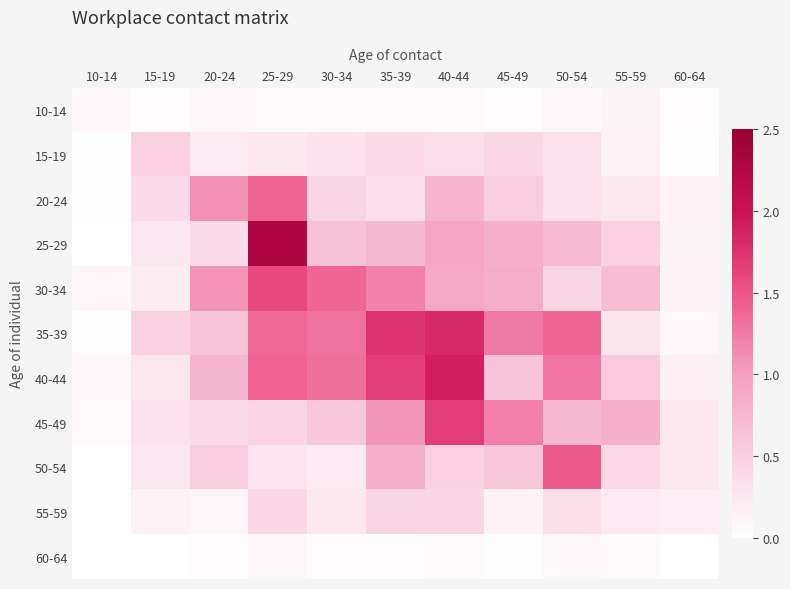

Reading right to left, extract all data points from this chart.

10-14: 60-64=0.0	55-59=0.1	50-54=0.1	45-49=0.0	40-44=0.1	35-39=0.1	30-34=0.1	25-29=0.1	20-24=0.1	15-19=0.0	10-14=0.1
15-19: 60-64=0.0	55-59=0.1	50-54=0.3	45-49=0.4	40-44=0.4	35-39=0.4	30-34=0.3	25-29=0.3	20-24=0.2	15-19=0.5	10-14=0.0
20-24: 60-64=0.1	55-59=0.2	50-54=0.3	45-49=0.5	40-44=0.8	35-39=0.3	30-34=0.4	25-29=1.4	20-24=1.1	15-19=0.4	10-14=0.0
25-29: 60-64=0.1	55-59=0.5	50-54=0.7	45-49=0.8	40-44=0.9	35-39=0.7	30-34=0.6	25-29=2.3	20-24=0.4	15-19=0.3	10-14=0.0
30-34: 60-64=0.1	55-59=0.7	50-54=0.4	45-49=0.9	40-44=0.9	35-39=1.2	30-34=1.4	25-29=1.6	20-24=1.1	15-19=0.2	10-14=0.1
35-39: 60-64=0.1	55-59=0.3	50-54=1.4	45-49=1.3	40-44=1.8	35-39=1.7	30-34=1.3	25-29=1.4	20-24=0.6	15-19=0.5	10-14=0.0
40-44: 60-64=0.2	55-59=0.6	50-54=1.3	45-49=0.6	40-44=1.9	35-39=1.7	30-34=1.3	25-29=1.4	20-24=0.8	15-19=0.3	10-14=0.1
45-49: 60-64=0.2	55-59=0.8	50-54=0.7	45-49=1.2	40-44=1.7	35-39=1.1	30-34=0.6	25-29=0.4	20-24=0.4	15-19=0.3	10-14=0.1
50-54: 60-64=0.3	55-59=0.4	50-54=1.5	45-49=0.6	40-44=0.5	35-39=0.8	30-34=0.2	25-29=0.3	20-24=0.5	15-19=0.3	10-14=0.0
55-59: 60-64=0.2	55-59=0.2	50-54=0.3	45-49=0.1	40-44=0.4	35-39=0.5	30-34=0.2	25-29=0.4	20-24=0.1	15-19=0.1	10-14=0.0
60-64: 60-64=0.0	55-59=0.1	50-54=0.1	45-49=0.0	40-44=0.1	35-39=0.0	30-34=0.0	25-29=0.1	20-24=0.0	15-19=0.0	10-14=0.0